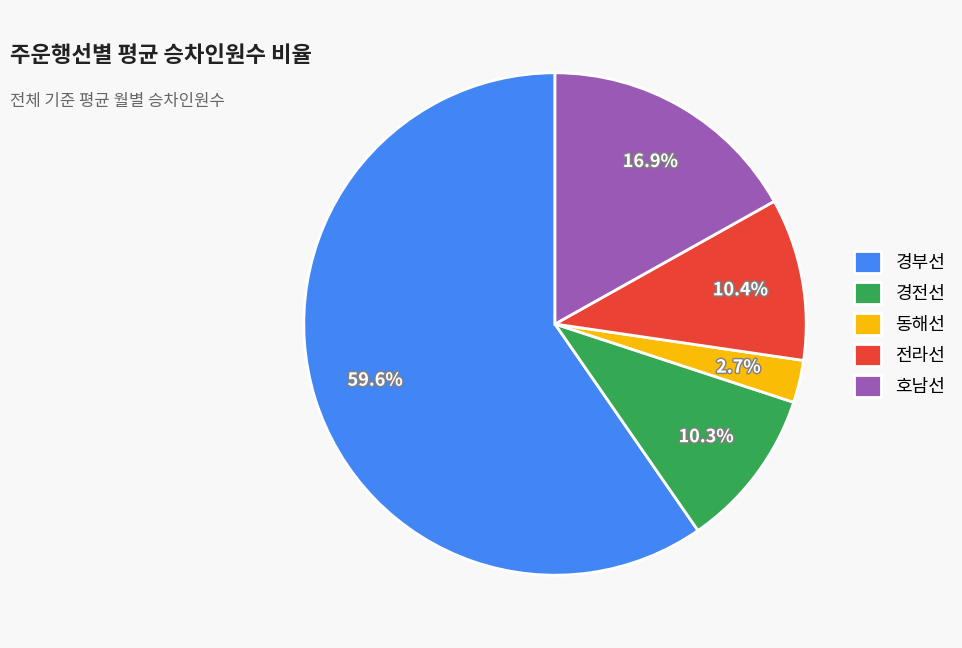

Is the sum of 동해선 and 경전선 greater than half?

No